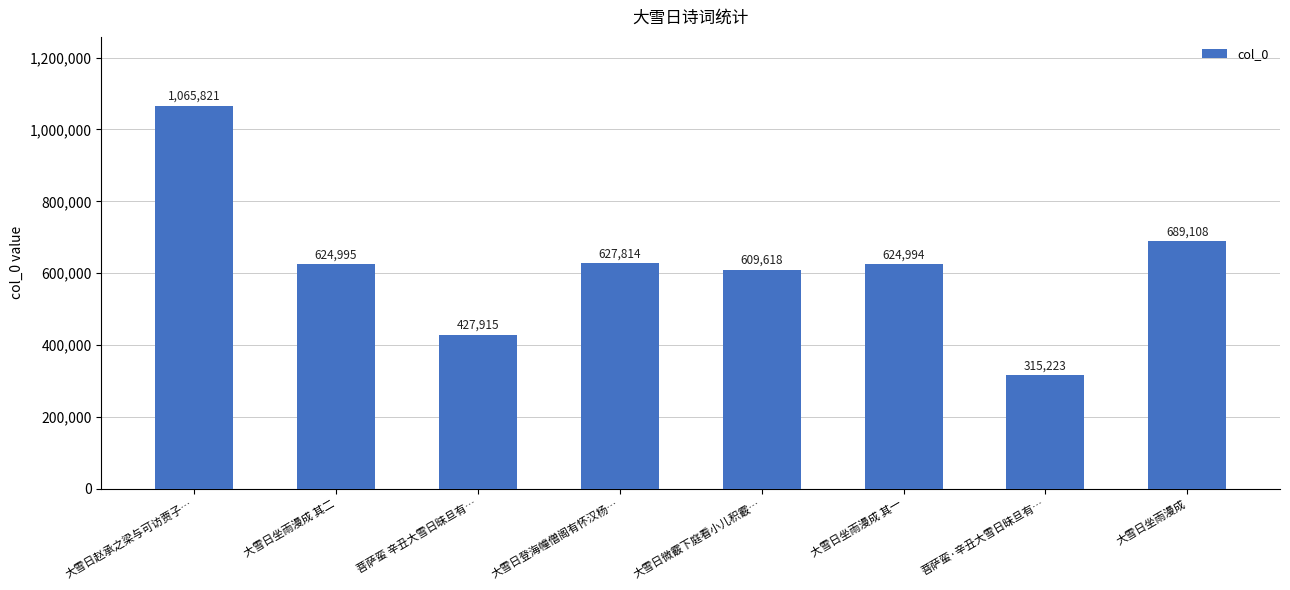

Reading left to right, extract all data points from this chart.

大雪日赵承之梁与可访贾子…=1065821	大雪日坐雨漫成 其二=624995	菩萨蛮 辛丑大雪日昧旦有…=427915	大雪日登海幢僧阁有怀汉杨…=627814	大雪日微霰下庭看小儿积霰…=609618	大雪日坐雨漫成 其一=624994	菩萨蛮·辛丑大雪日昧旦有…=315223	大雪日坐雨漫成=689108